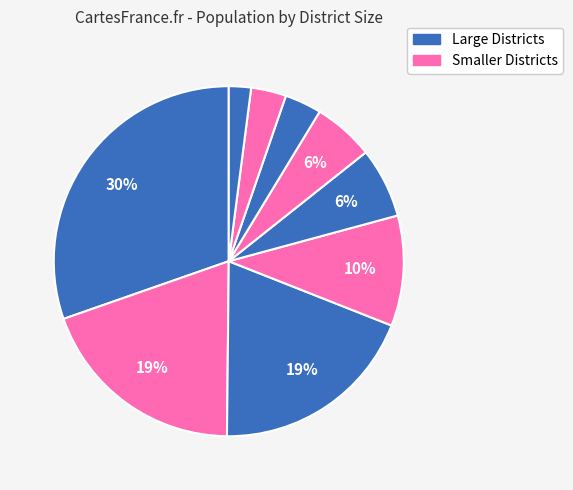

How many slices are in this pie chart?

9